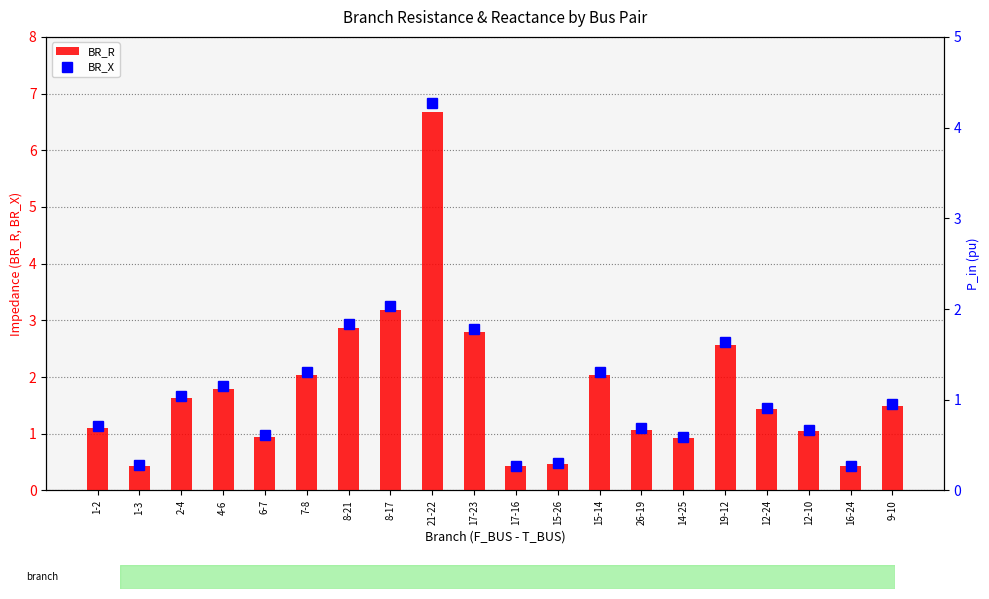

Does the chart contain any negative values?

No